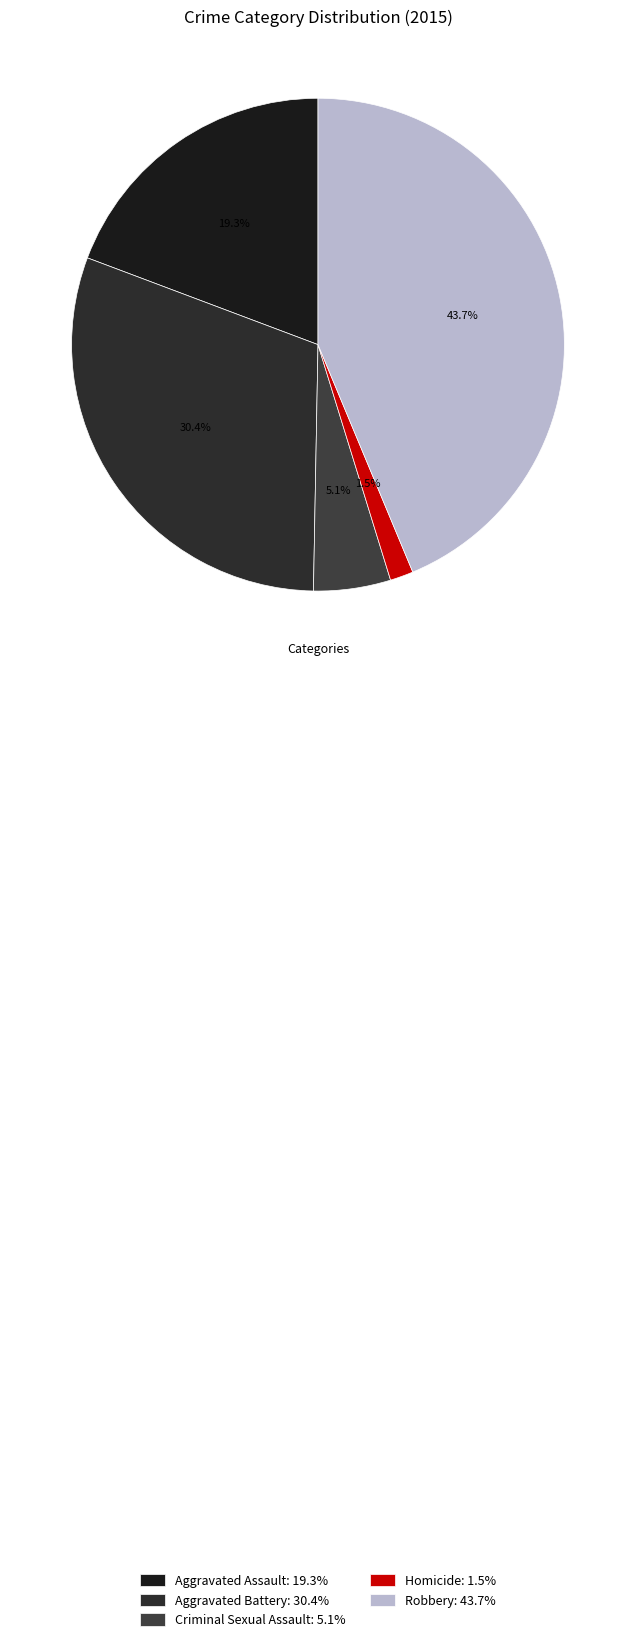

To the nearest percent, what is the difference between the largest and smallest slice percentages?

42%